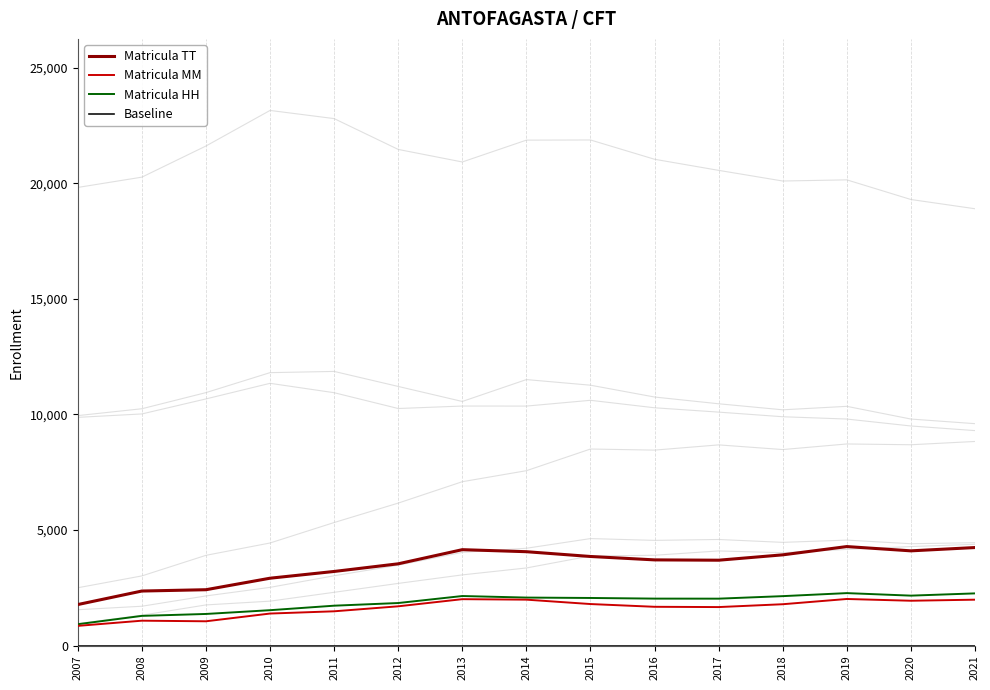

The value of Matricula MM at 2008 is 1075. True or false?

True